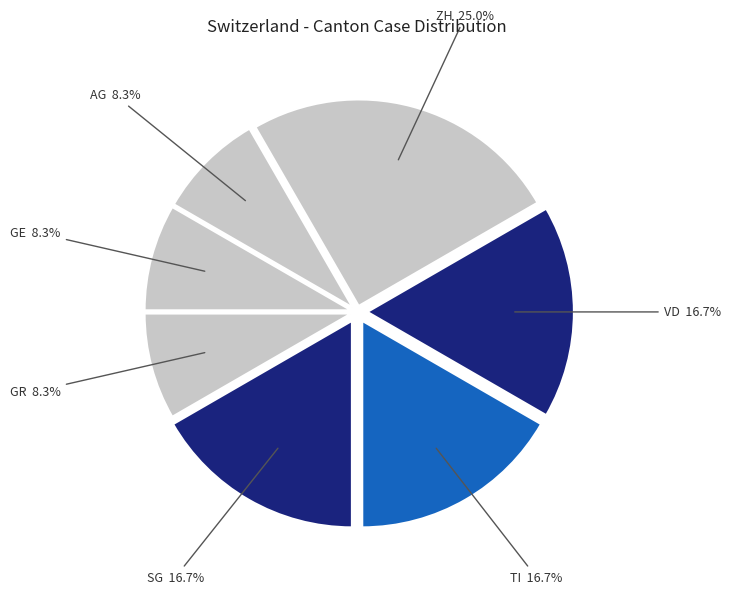

Rank the categories by value from lowest to highest.

AG, GE, GR, SG, TI, VD, ZH